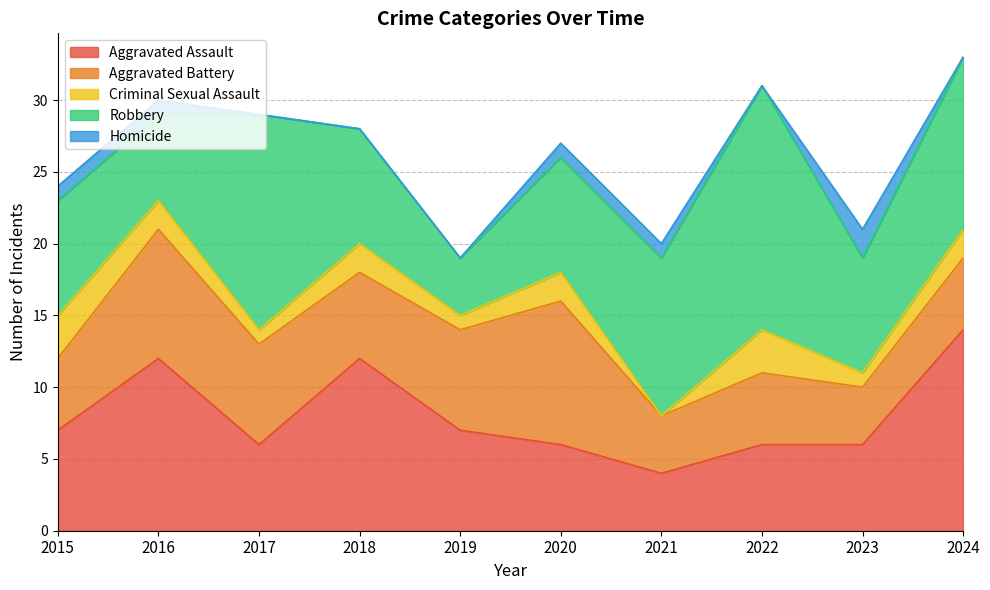

Is the value of Aggravated Assault at 2016 greater than the value of Criminal Sexual Assault at 2024?

Yes